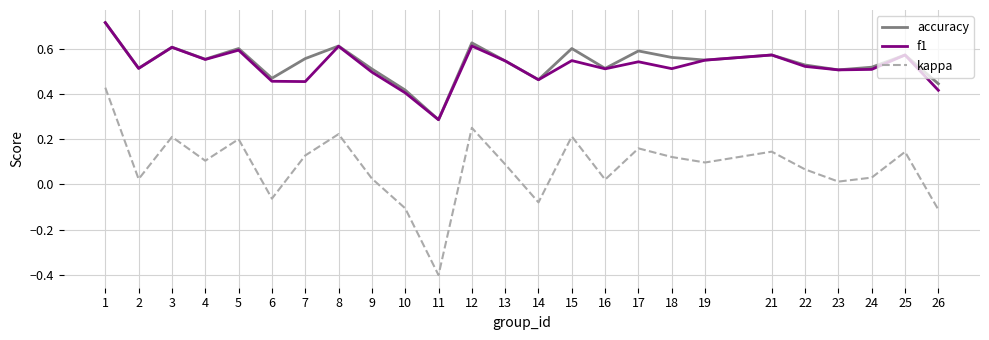

True or false: kappa and accuracy cross at least once.

False